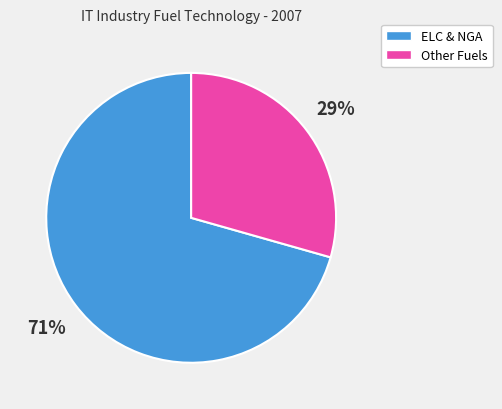

To the nearest percent, what is the average slice percentage?

50%